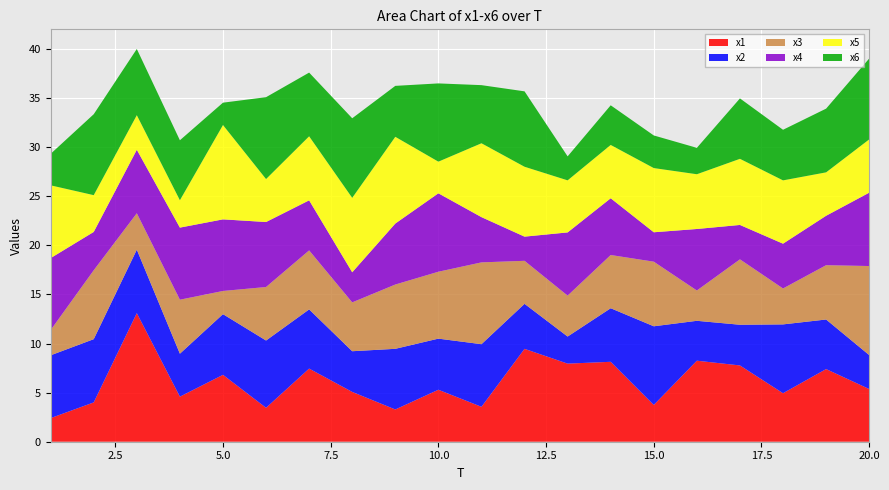

Reading left to right, transcribe all the data shown in this chart.

x1: 1=2.4	2=4.0	3=13.1	4=4.6	5=6.8	6=3.5	7=7.5	8=5.1	9=3.3	10=5.3	11=3.6	12=9.5	13=8.0	14=8.1	15=3.7	16=8.3	17=7.8	18=4.9	19=7.4	20=5.4
x2: 1=6.4	2=6.4	3=6.5	4=4.4	5=6.2	6=6.9	7=6.0	8=4.1	9=6.2	10=5.2	11=6.4	12=4.6	13=2.8	14=5.5	15=8.0	16=4.1	17=4.1	18=7.0	19=5.1	20=3.5
x3: 1=2.6	2=7.0	3=3.7	4=5.5	5=2.4	6=5.5	7=6.0	8=5.0	9=6.5	10=6.8	11=8.3	12=4.4	13=4.2	14=5.4	15=6.6	16=3.1	17=6.7	18=3.7	19=5.5	20=9.1
x4: 1=7.3	2=3.9	3=6.5	4=7.3	5=7.3	6=6.6	7=5.1	8=3.1	9=6.2	10=8.0	11=4.6	12=2.5	13=6.4	14=5.8	15=3.0	16=6.3	17=3.5	18=4.6	19=5.0	20=7.5
x5: 1=7.4	2=3.7	3=3.5	4=2.8	5=9.6	6=4.4	7=6.5	8=7.6	9=8.8	10=3.2	11=7.5	12=7.1	13=5.3	14=5.4	15=6.5	16=5.6	17=6.7	18=6.4	19=4.4	20=5.4
x6: 1=3.2	2=8.2	3=6.7	4=6.1	5=2.3	6=8.3	7=6.5	8=8.1	9=5.2	10=8.0	11=5.9	12=7.7	13=2.4	14=4.0	15=3.3	16=2.7	17=6.2	18=5.2	19=6.5	20=8.2